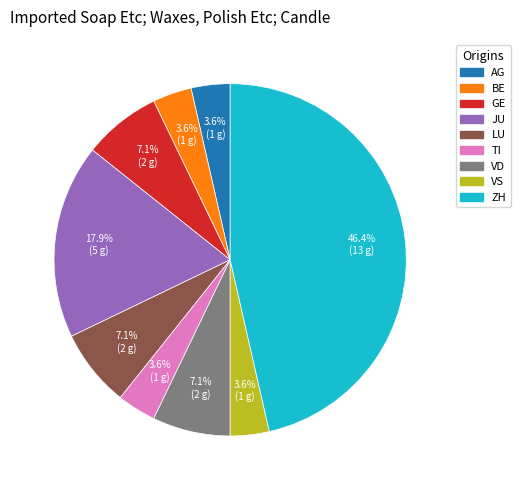

How much of the chart is everything except JU?

82.1%